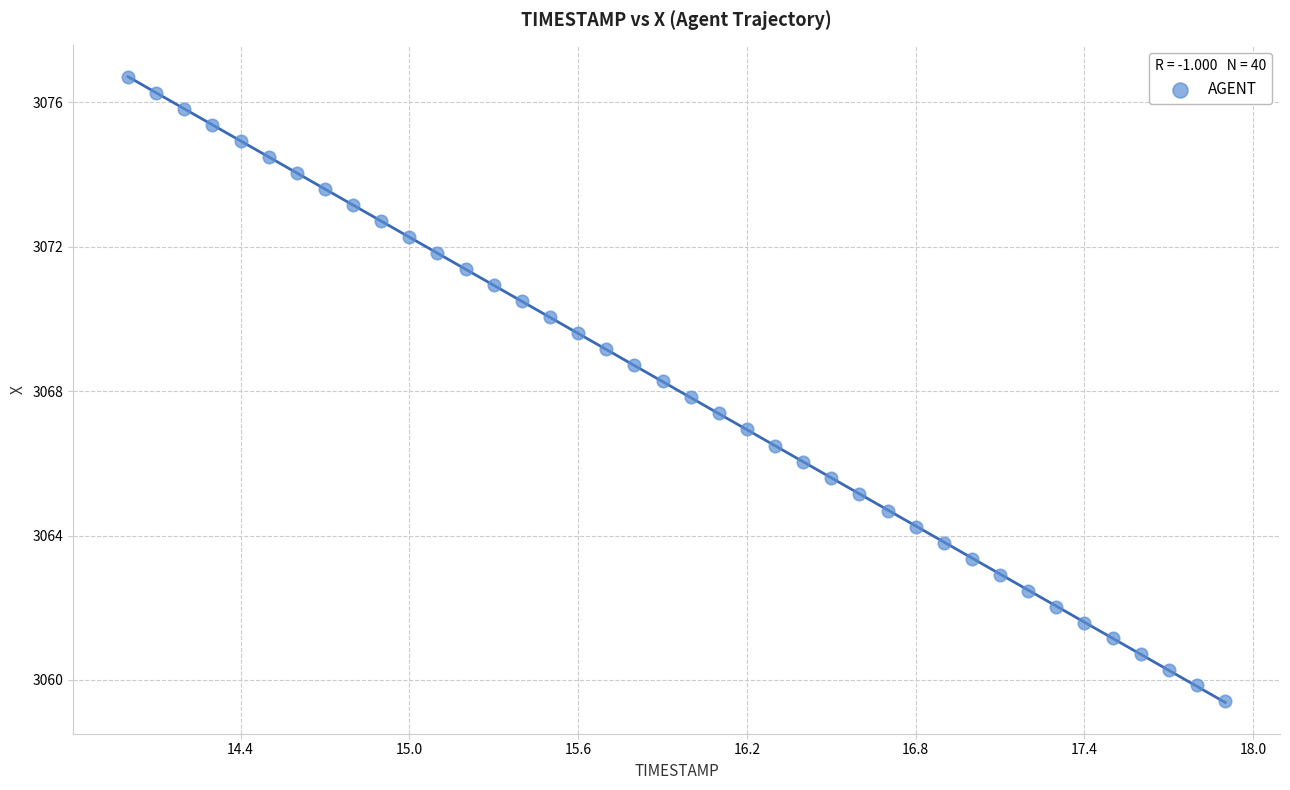

What is the range of X values (max minus min)?

3.9